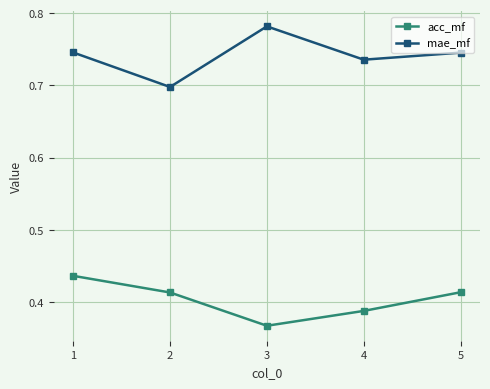

At which label is mae_mf closest to 0?

2